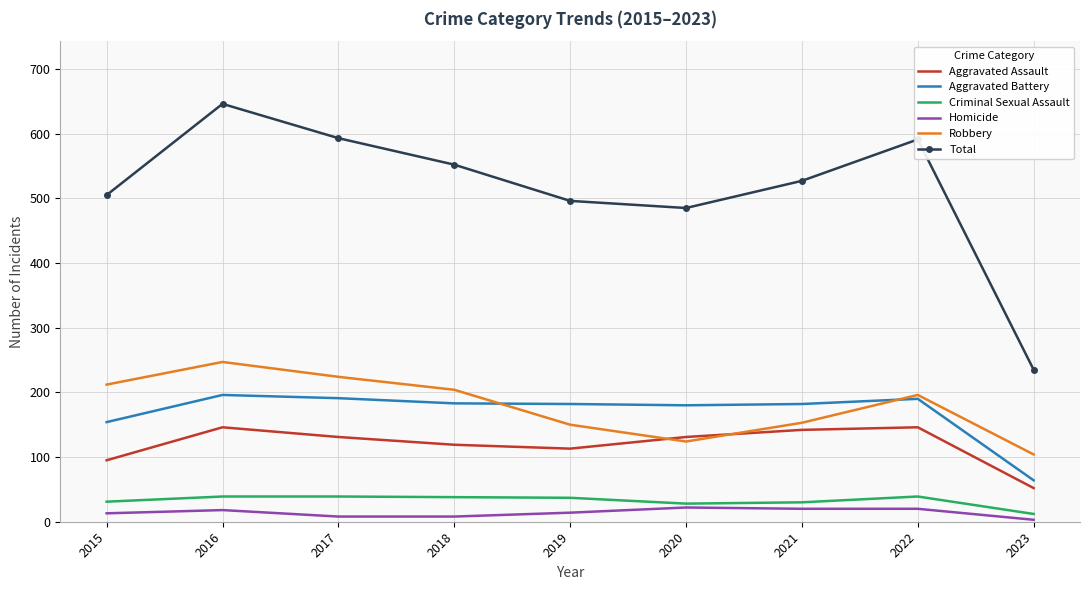

True or false: Total and Robbery intersect in this chart.

False